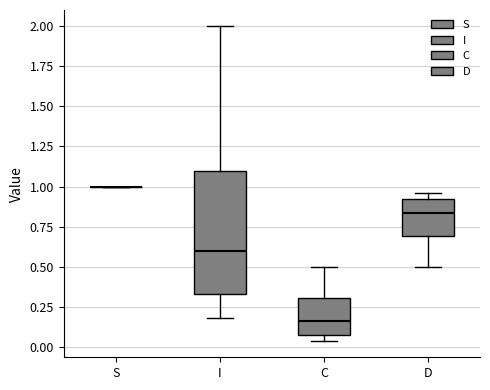

Where does the upper whisker of the box for C end on the y-axis? The values are not printed on the chart, so give them approximately, as read against the axis.

0.50